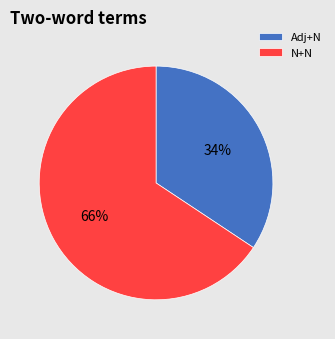

What percentage is the N+N slice, to the nearest percent?

66%